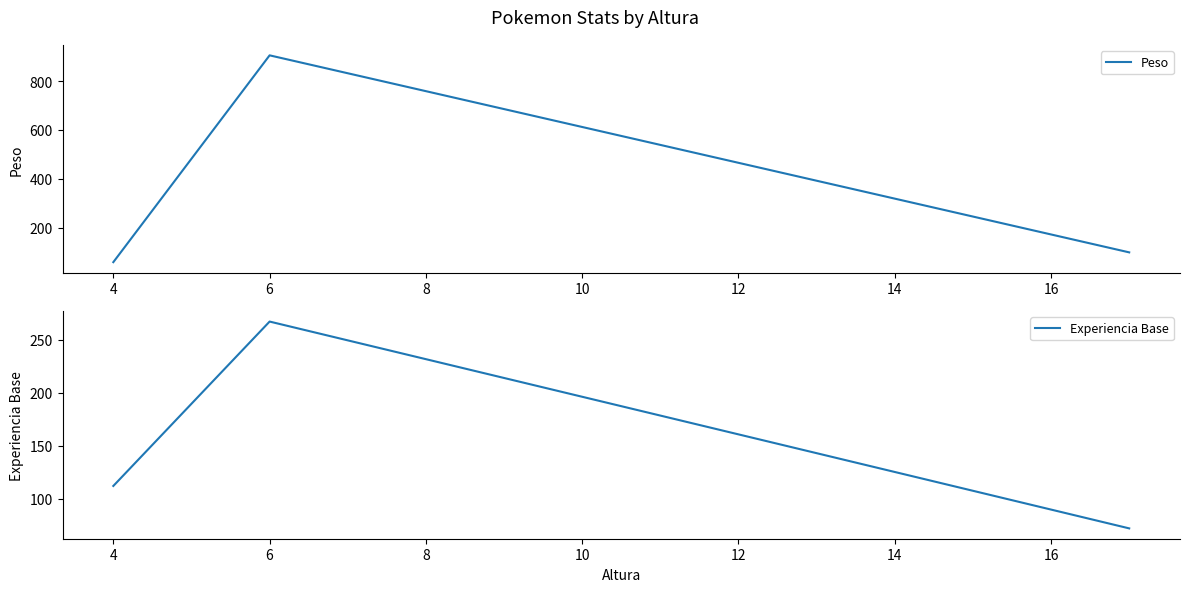

How many values in the Peso series are below 100?

1